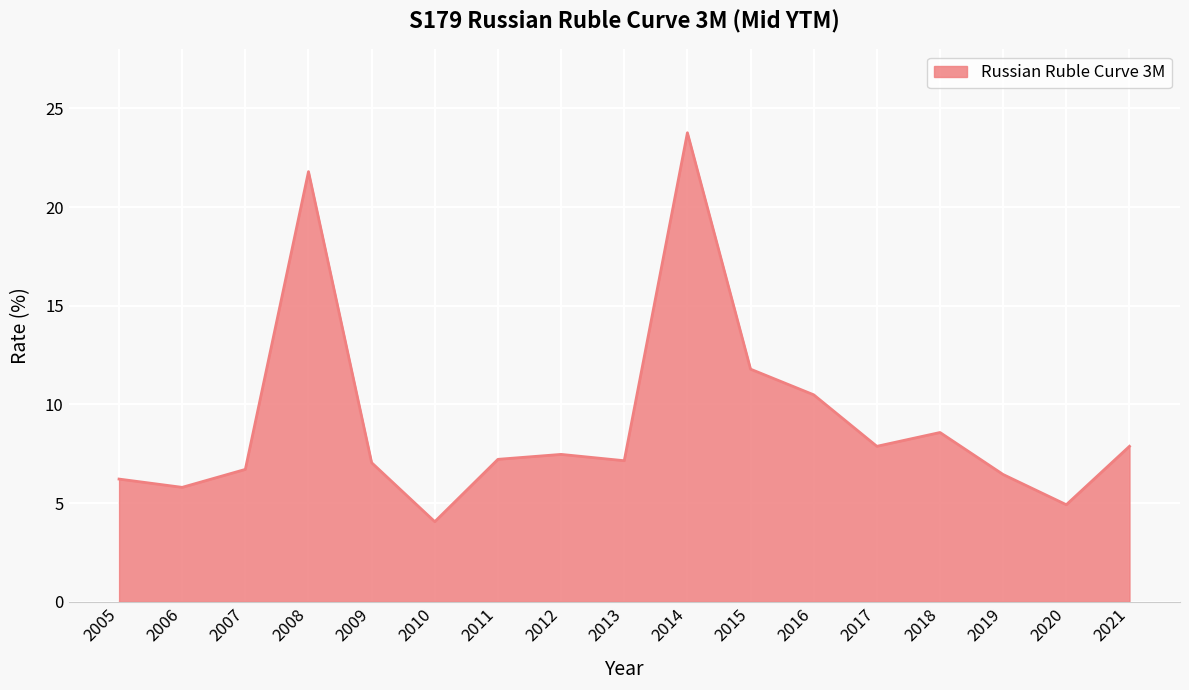

Does the chart have visible grid lines?

Yes